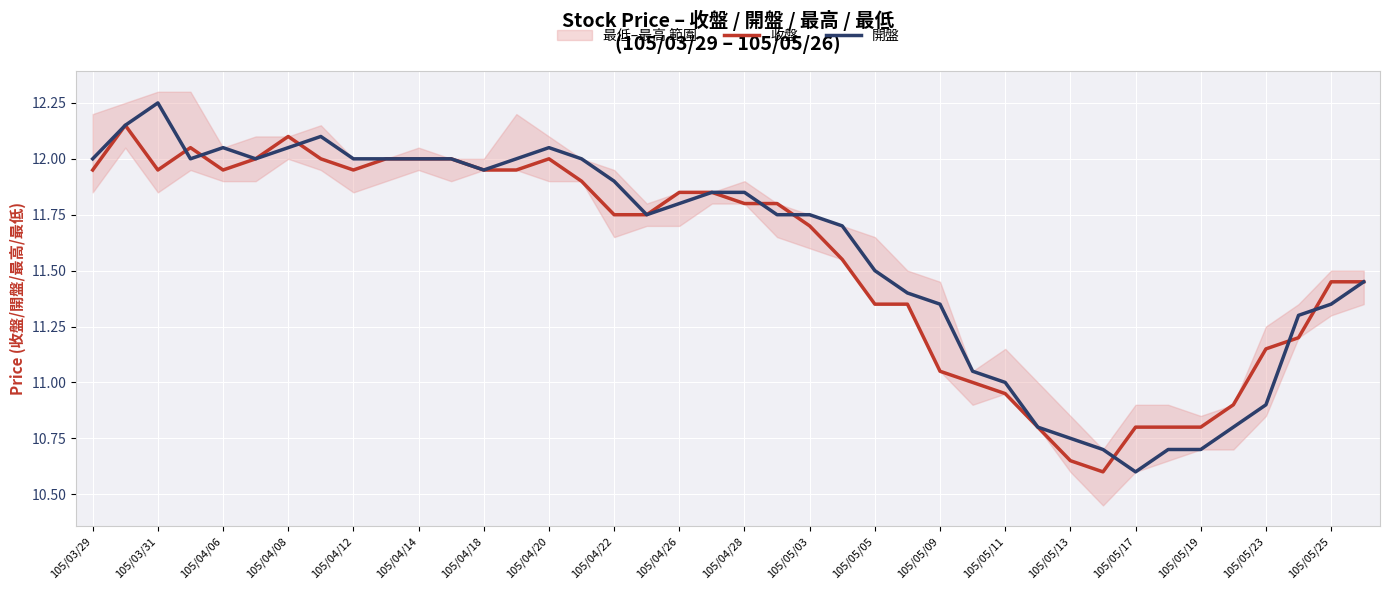

The 開盤 series shows 16.1 at 105/05/23. True or false?

False